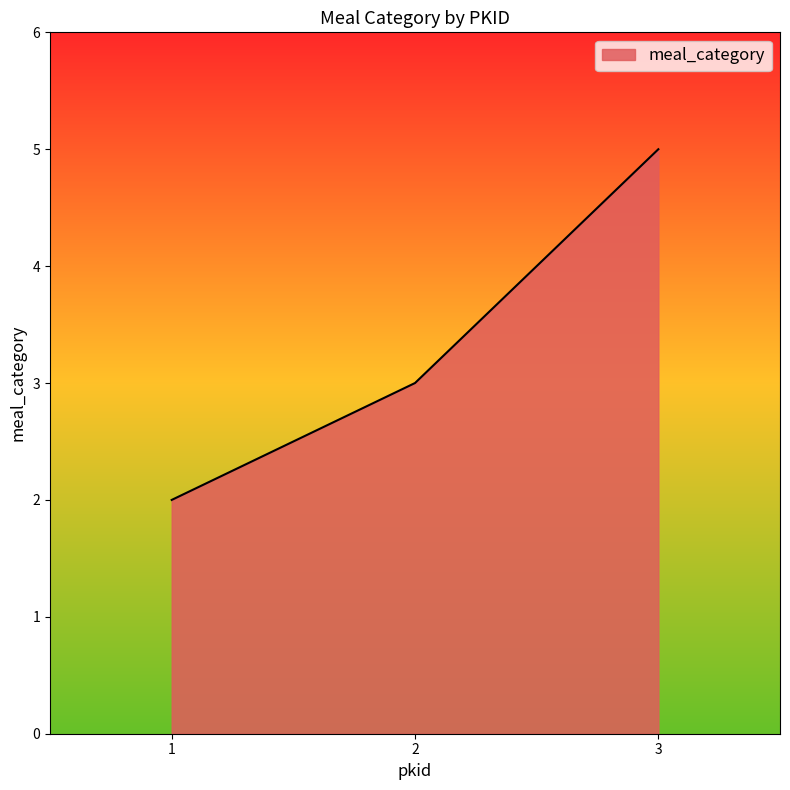

True or false: the data shows 1 at 2.

False